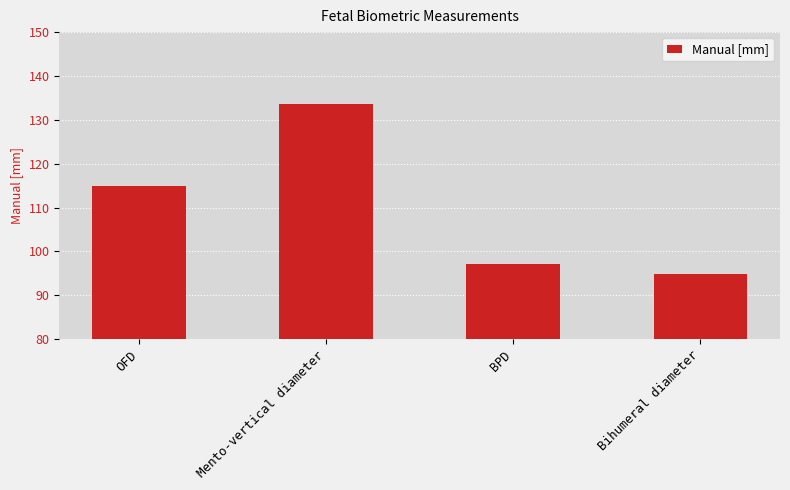

How many bars are there in total?

4